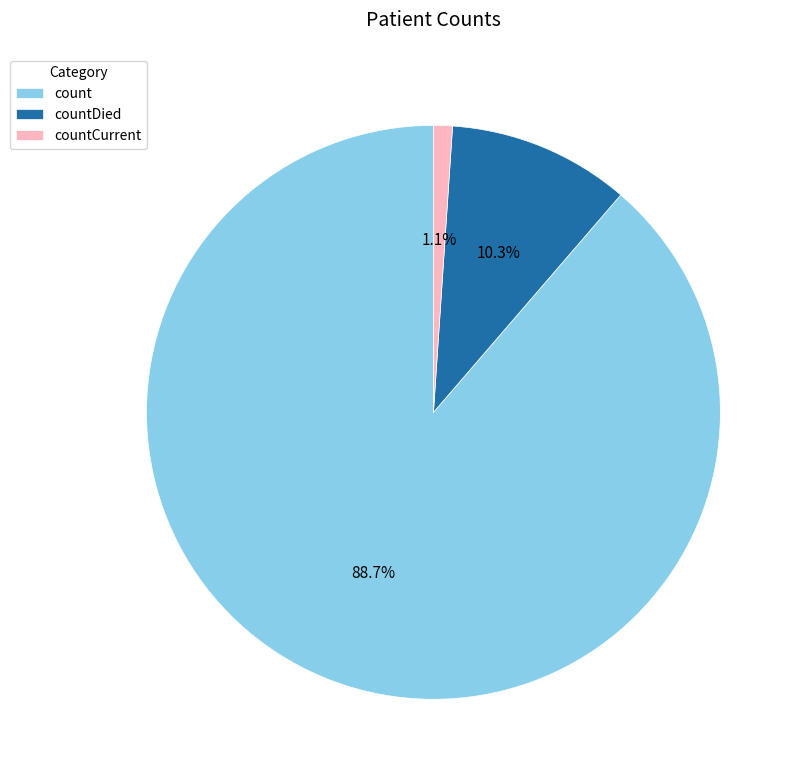

Is it true that count is 76% of the pie?

False